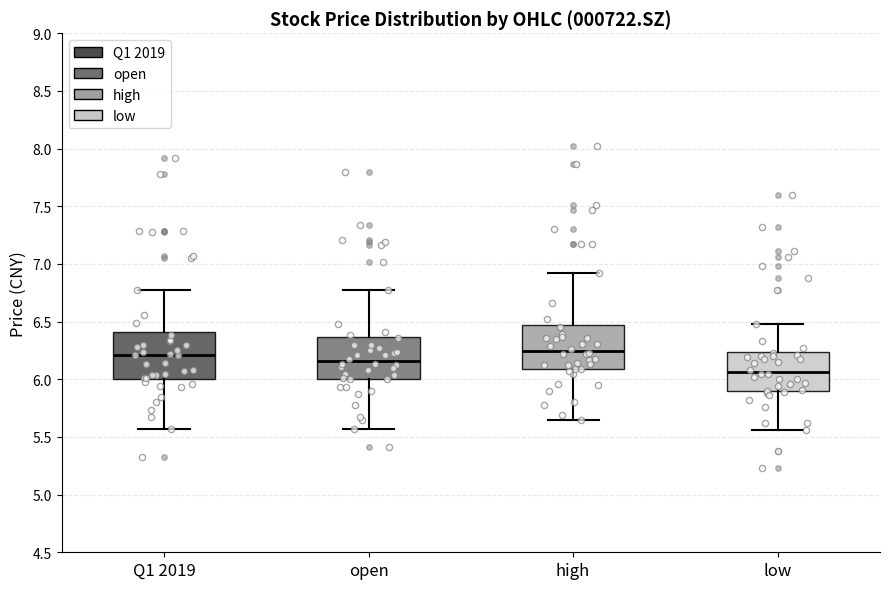

Where does the upper whisker of the box for Q1 2019 end on the y-axis? The values are not printed on the chart, so give them approximately, as read against the axis.

6.75